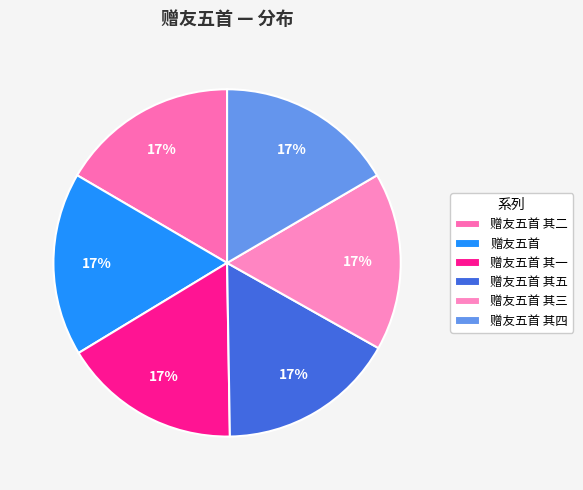

To the nearest percent, what portion does 赠友五首 represent?

17%